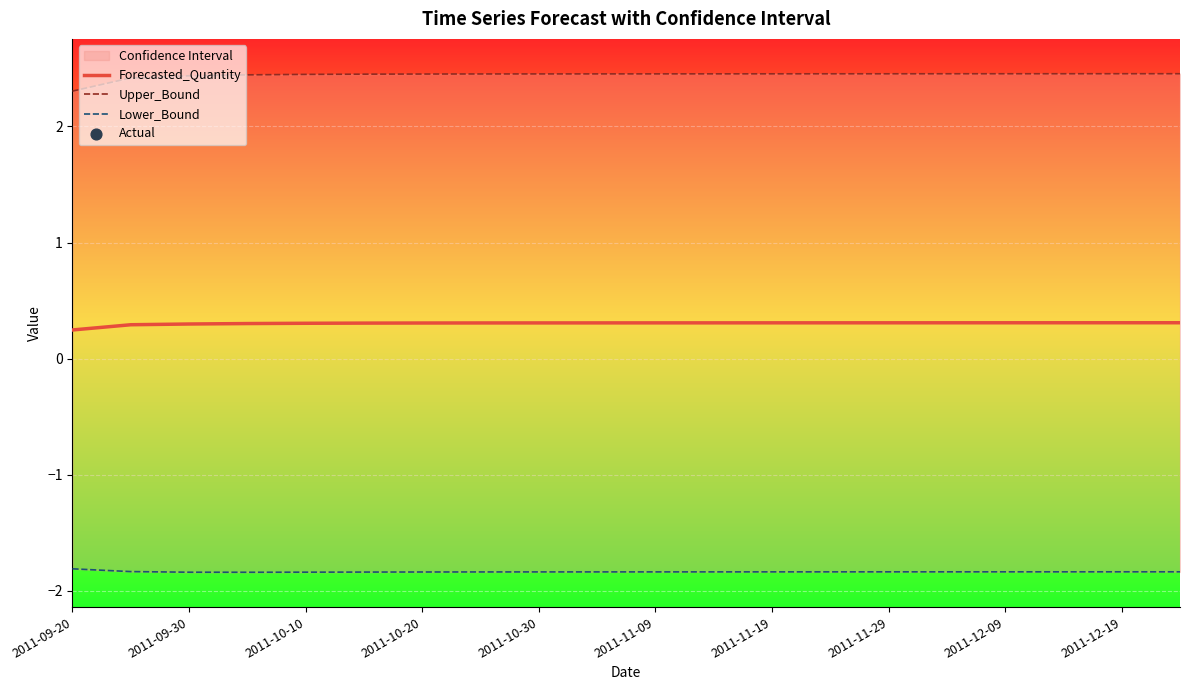

Which series has the largest Y range (max minus min)?

Upper_Bound